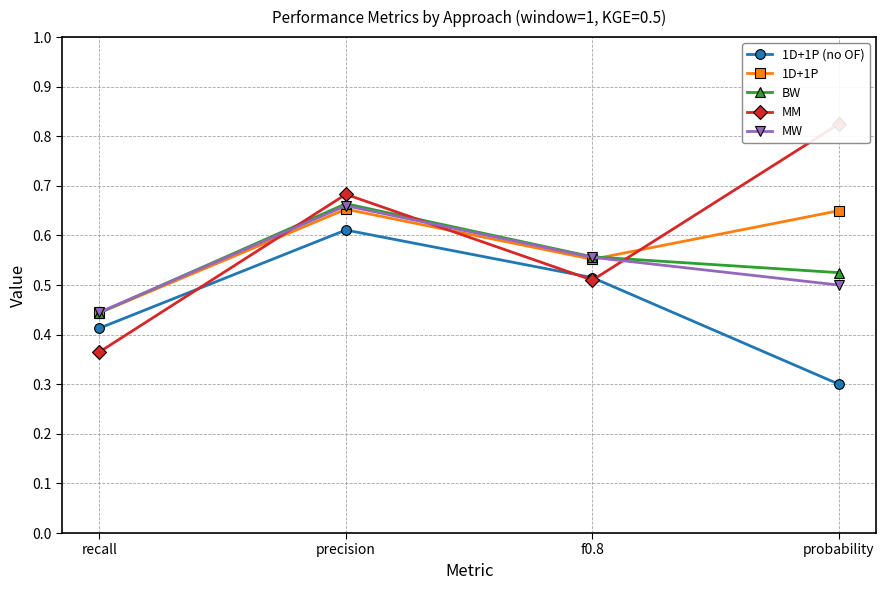

At which category does the chart reach its minimum across all series?

probability